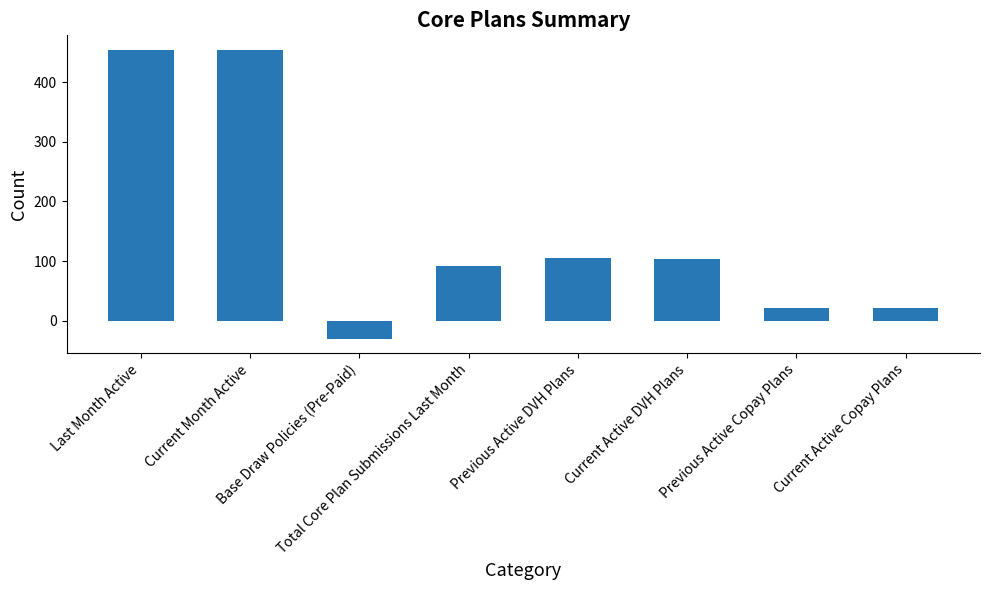

What value does the data have at Current Active DVH Plans?

103